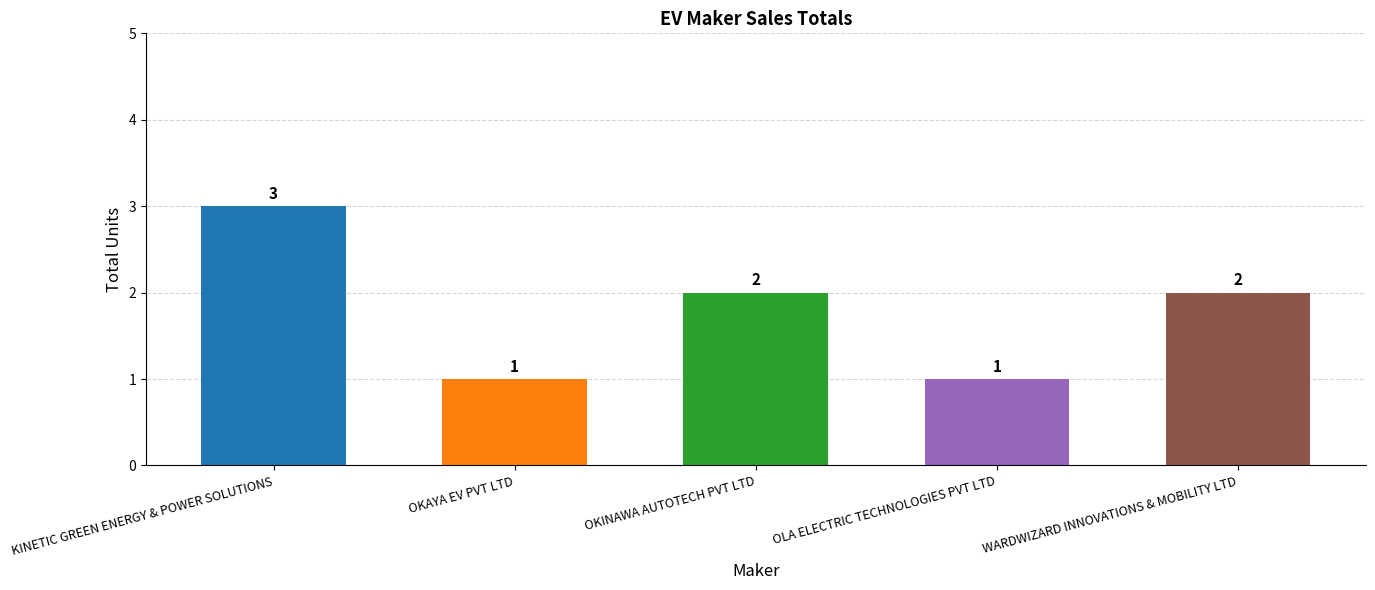

Where does the data first go above 2?

KINETIC GREEN ENERGY & POWER SOLUTIONS